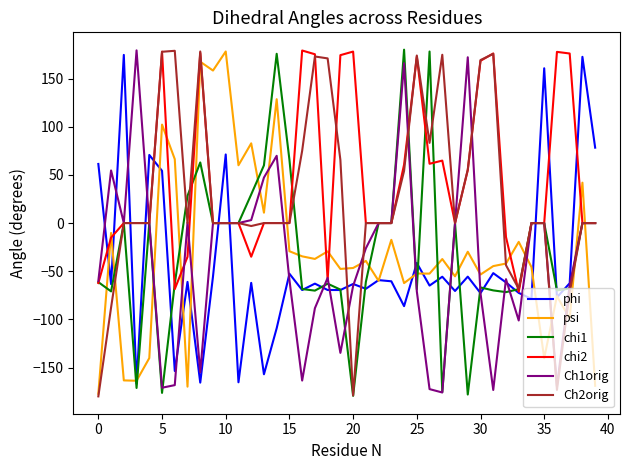

After their last crossing, which series has the higher values: chi1 or psi?

chi1